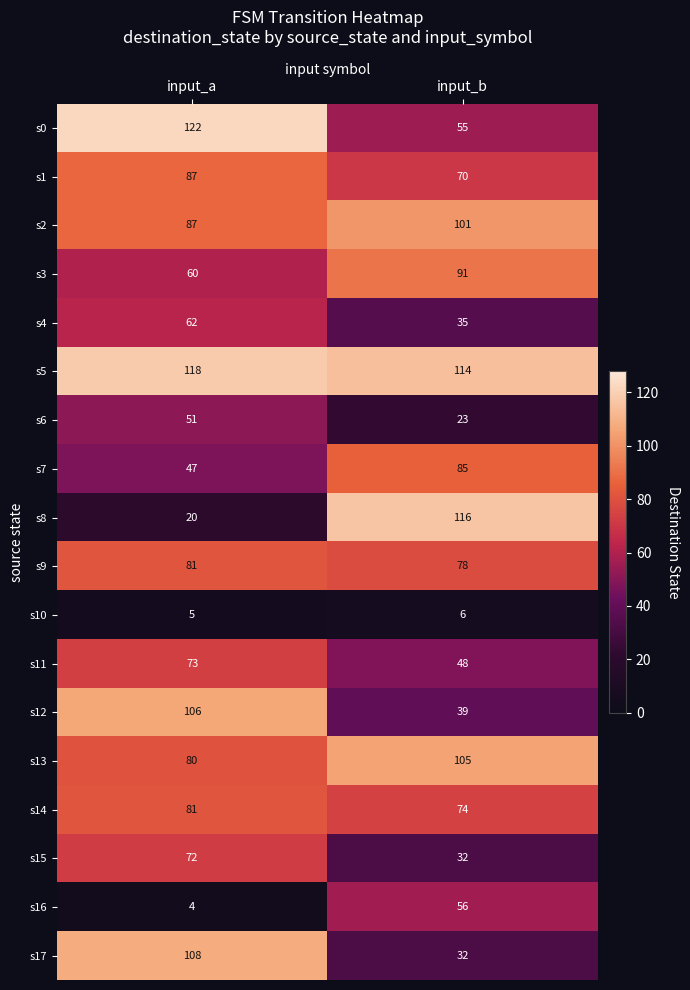

What is the average value of the s8 series?

68